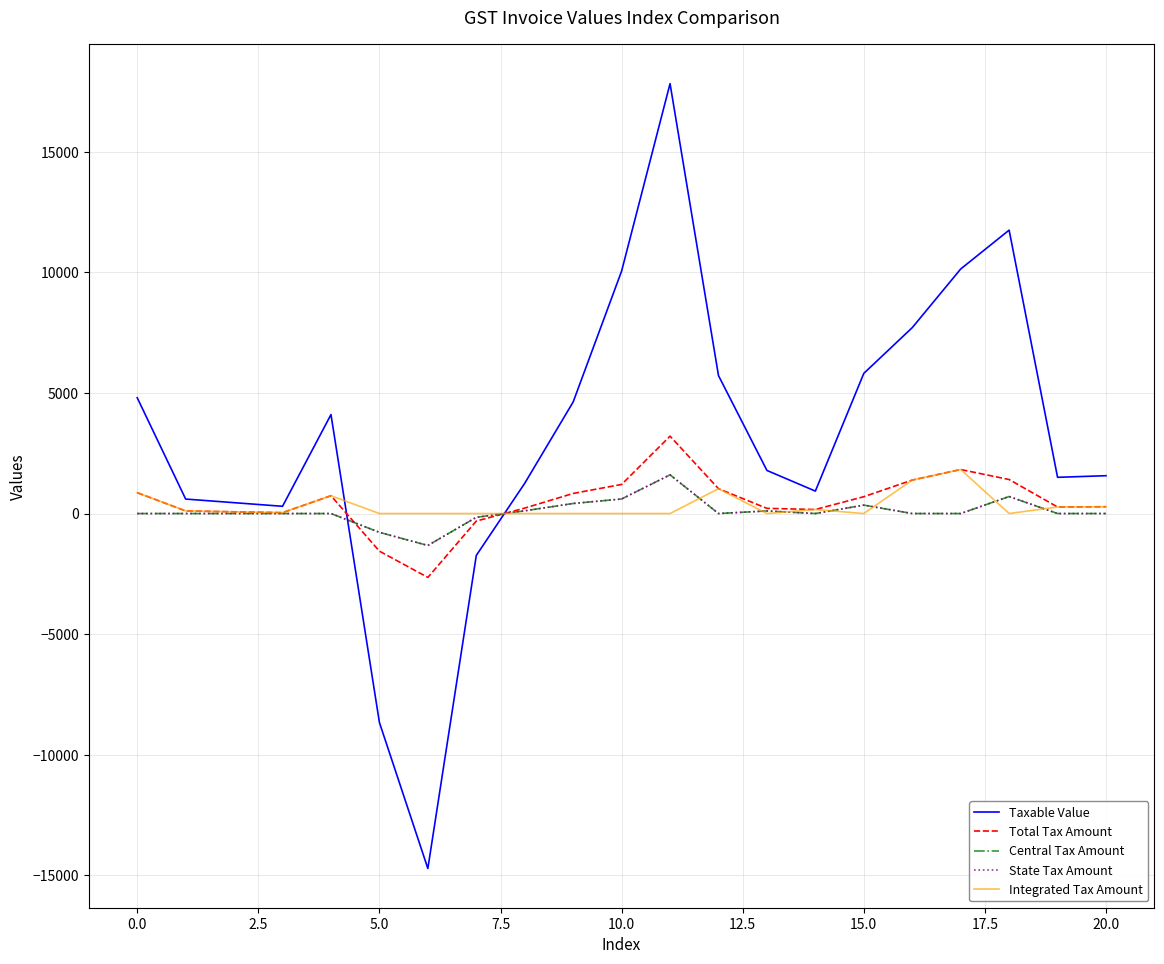

Which series has the largest total across all categories?

Taxable Value